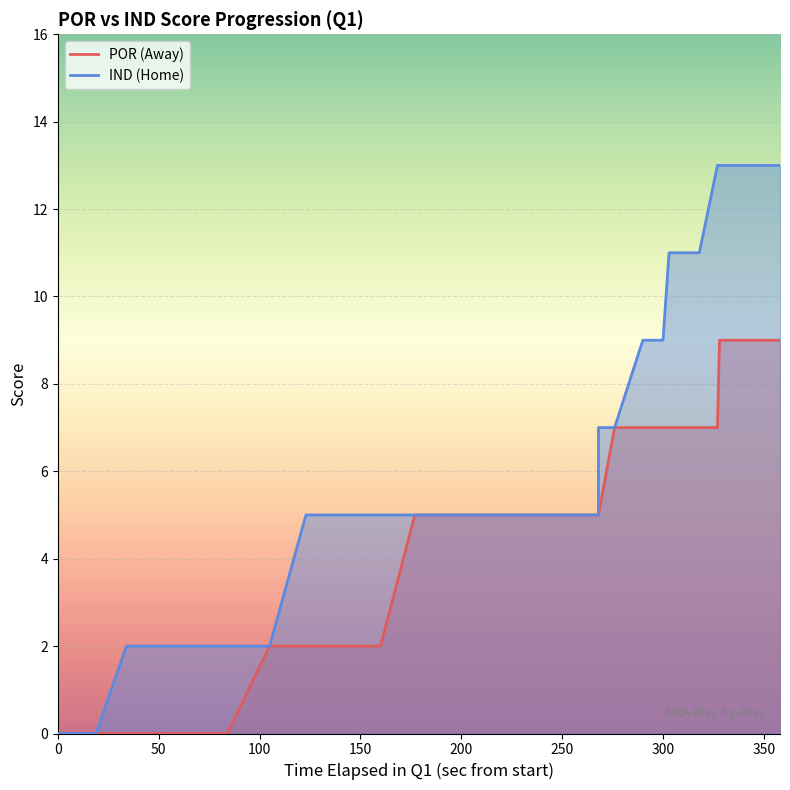

Count the number of data series in this chart.

2